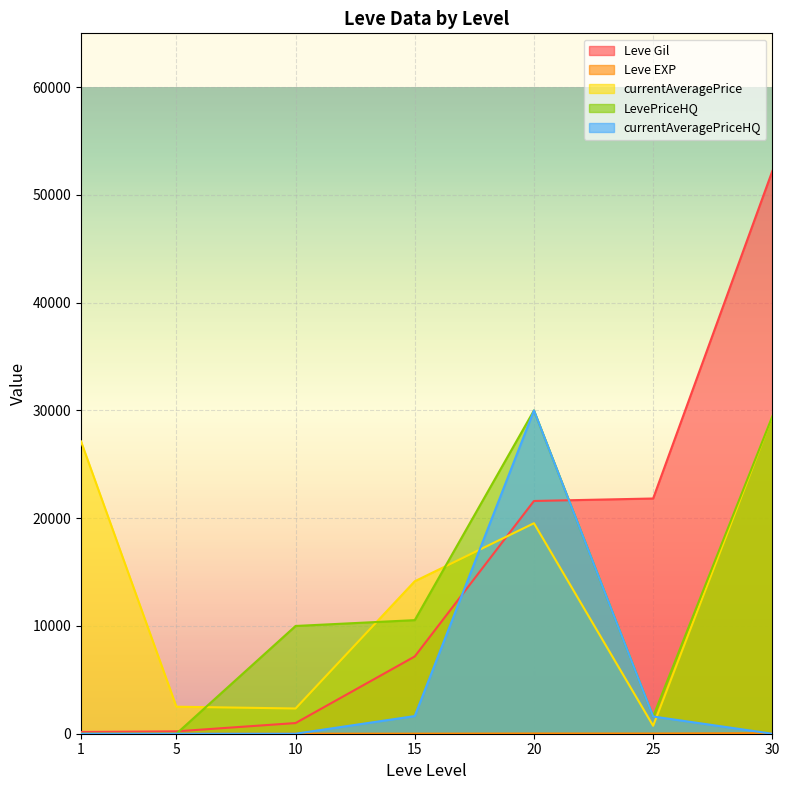

Which series has the largest total across all categories?

Leve Gil